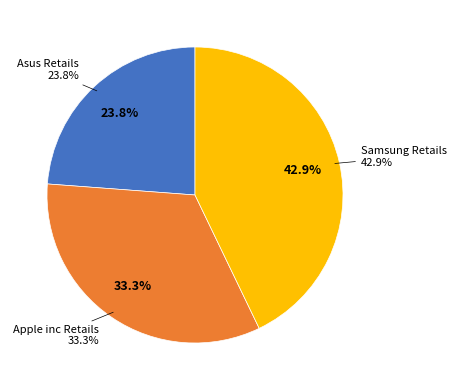

How many slices are in this pie chart?

3